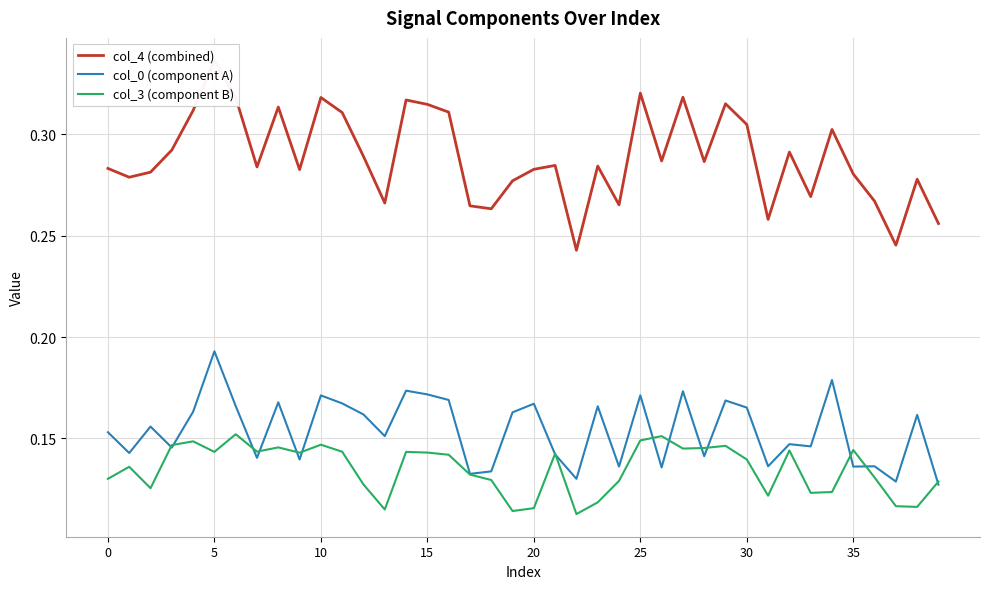

What is the maximum value for col_0 (component A)?

0.2